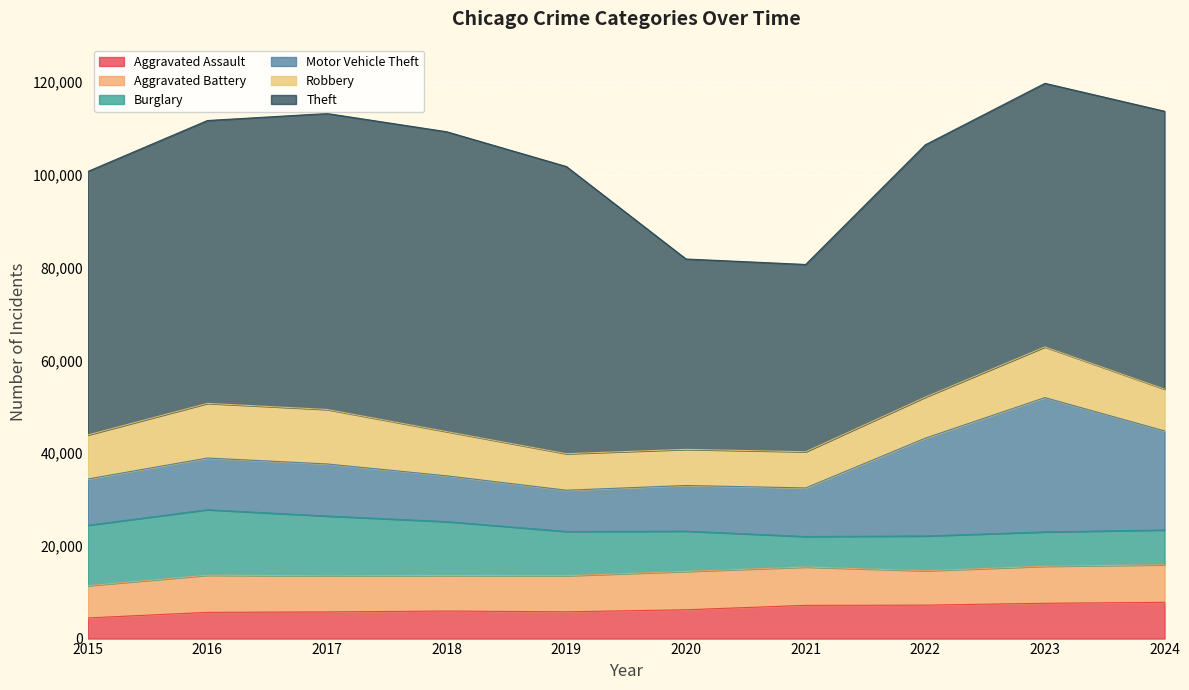

True or false: Aggravated Battery has more than 2 points higher than both neighbors.

False